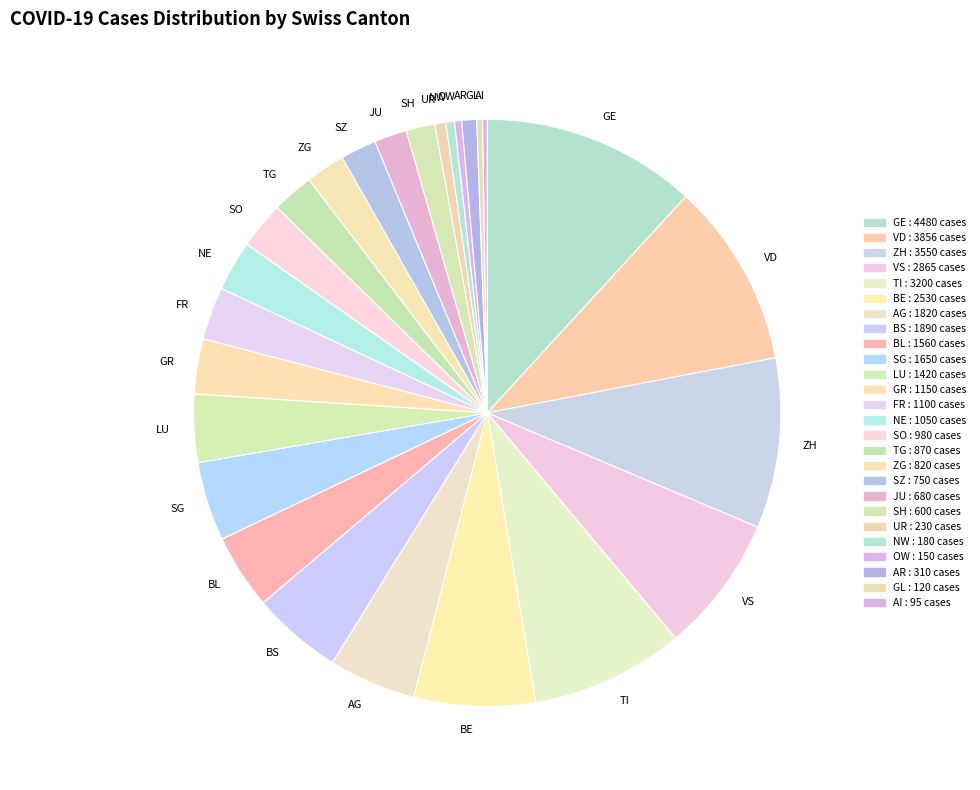

Is there any slice that represents more than half of the pie?

No